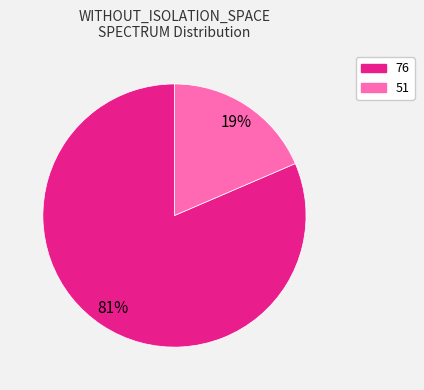

To the nearest percent, what is the average slice percentage?

50%